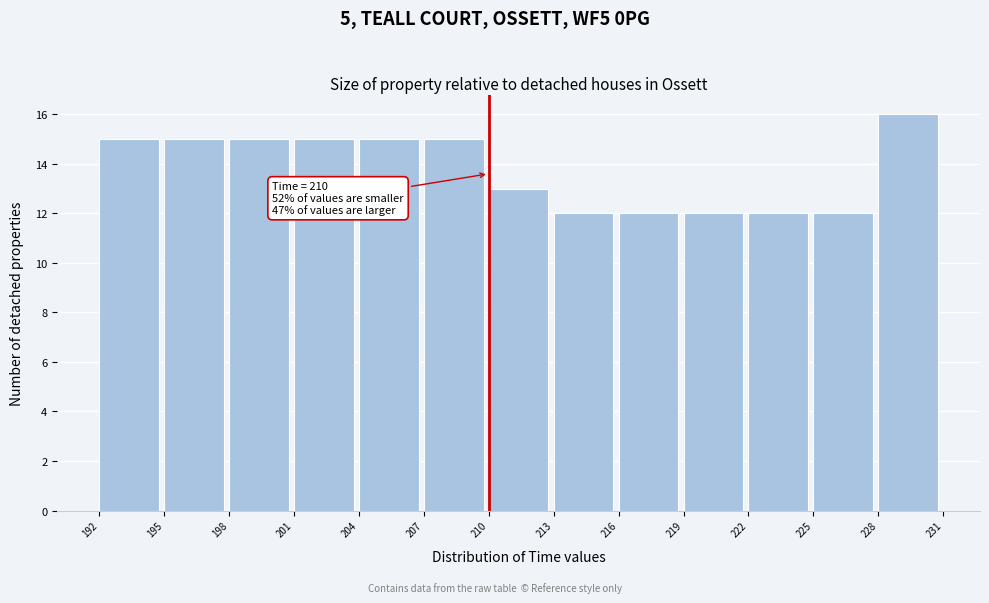

Over which range of the x-axis is the bar tallest?

228 to 231